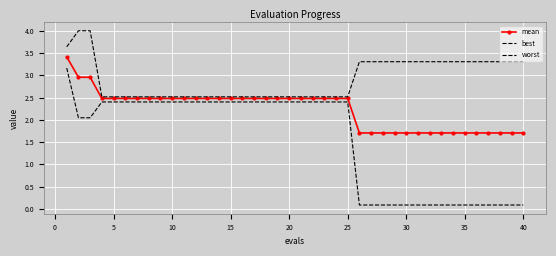

True or false: worst and best cross at least once.

False